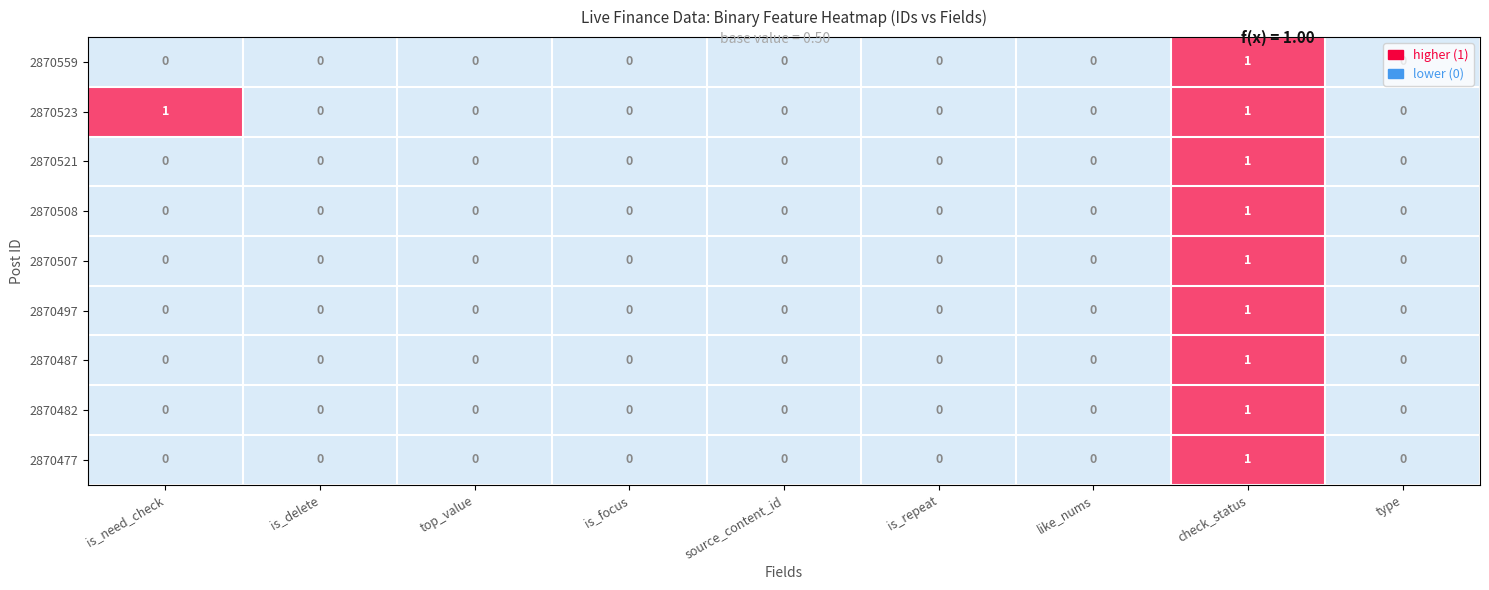

Which series has the largest total across all categories?

2870523